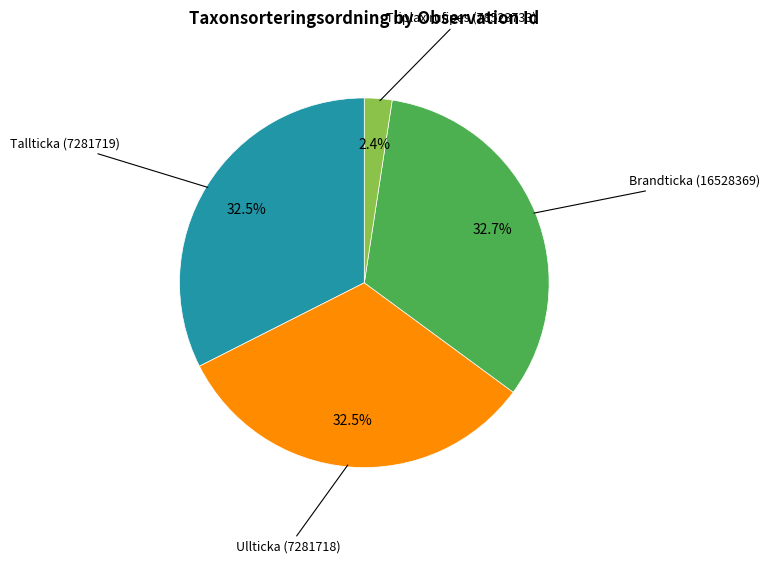

Does Brandticka (16528369) represent more than half of the total?

No